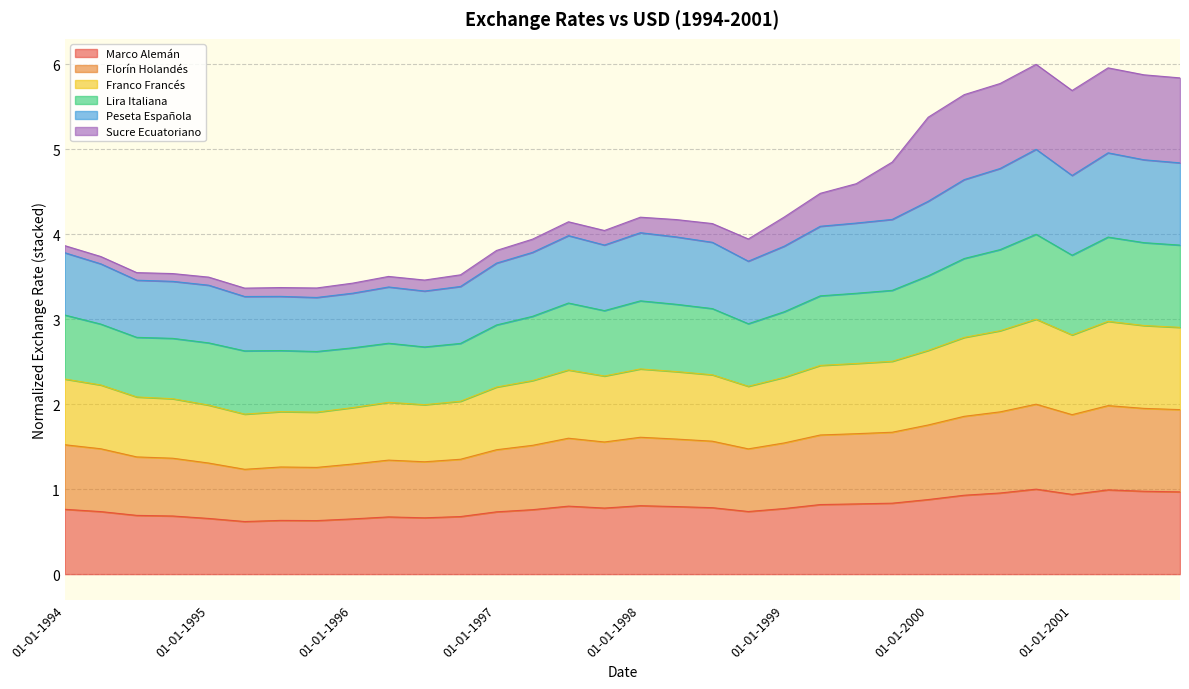

At which label does Lira Italiana first exceed 4?

01-07-1997